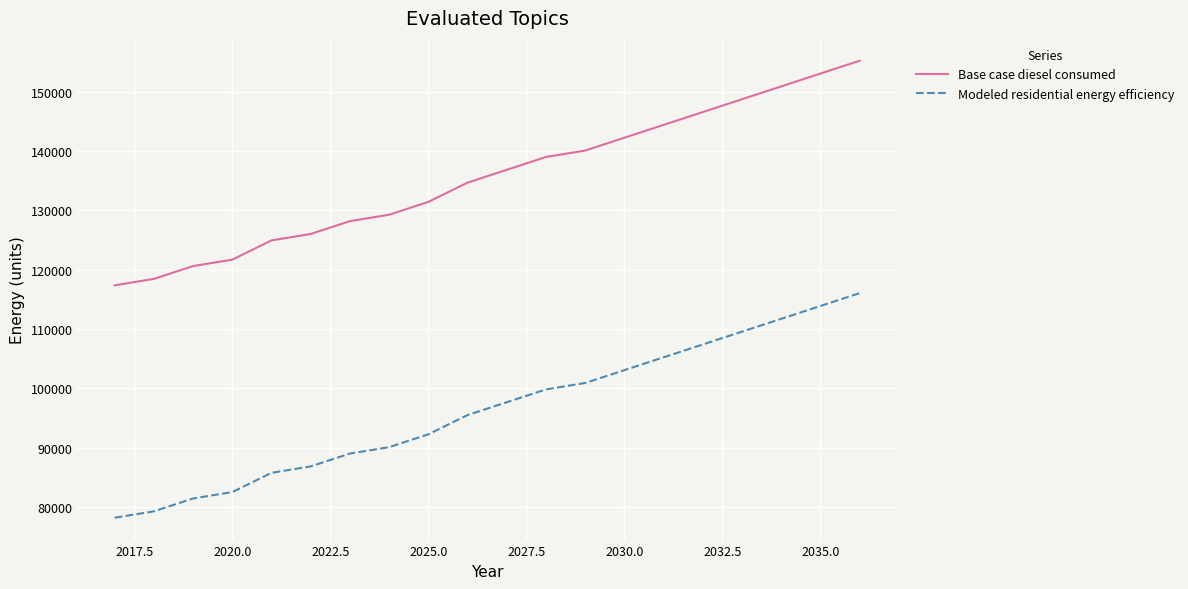

True or false: Base case diesel consumed and Modeled residential energy efficiency intersect in this chart.

False